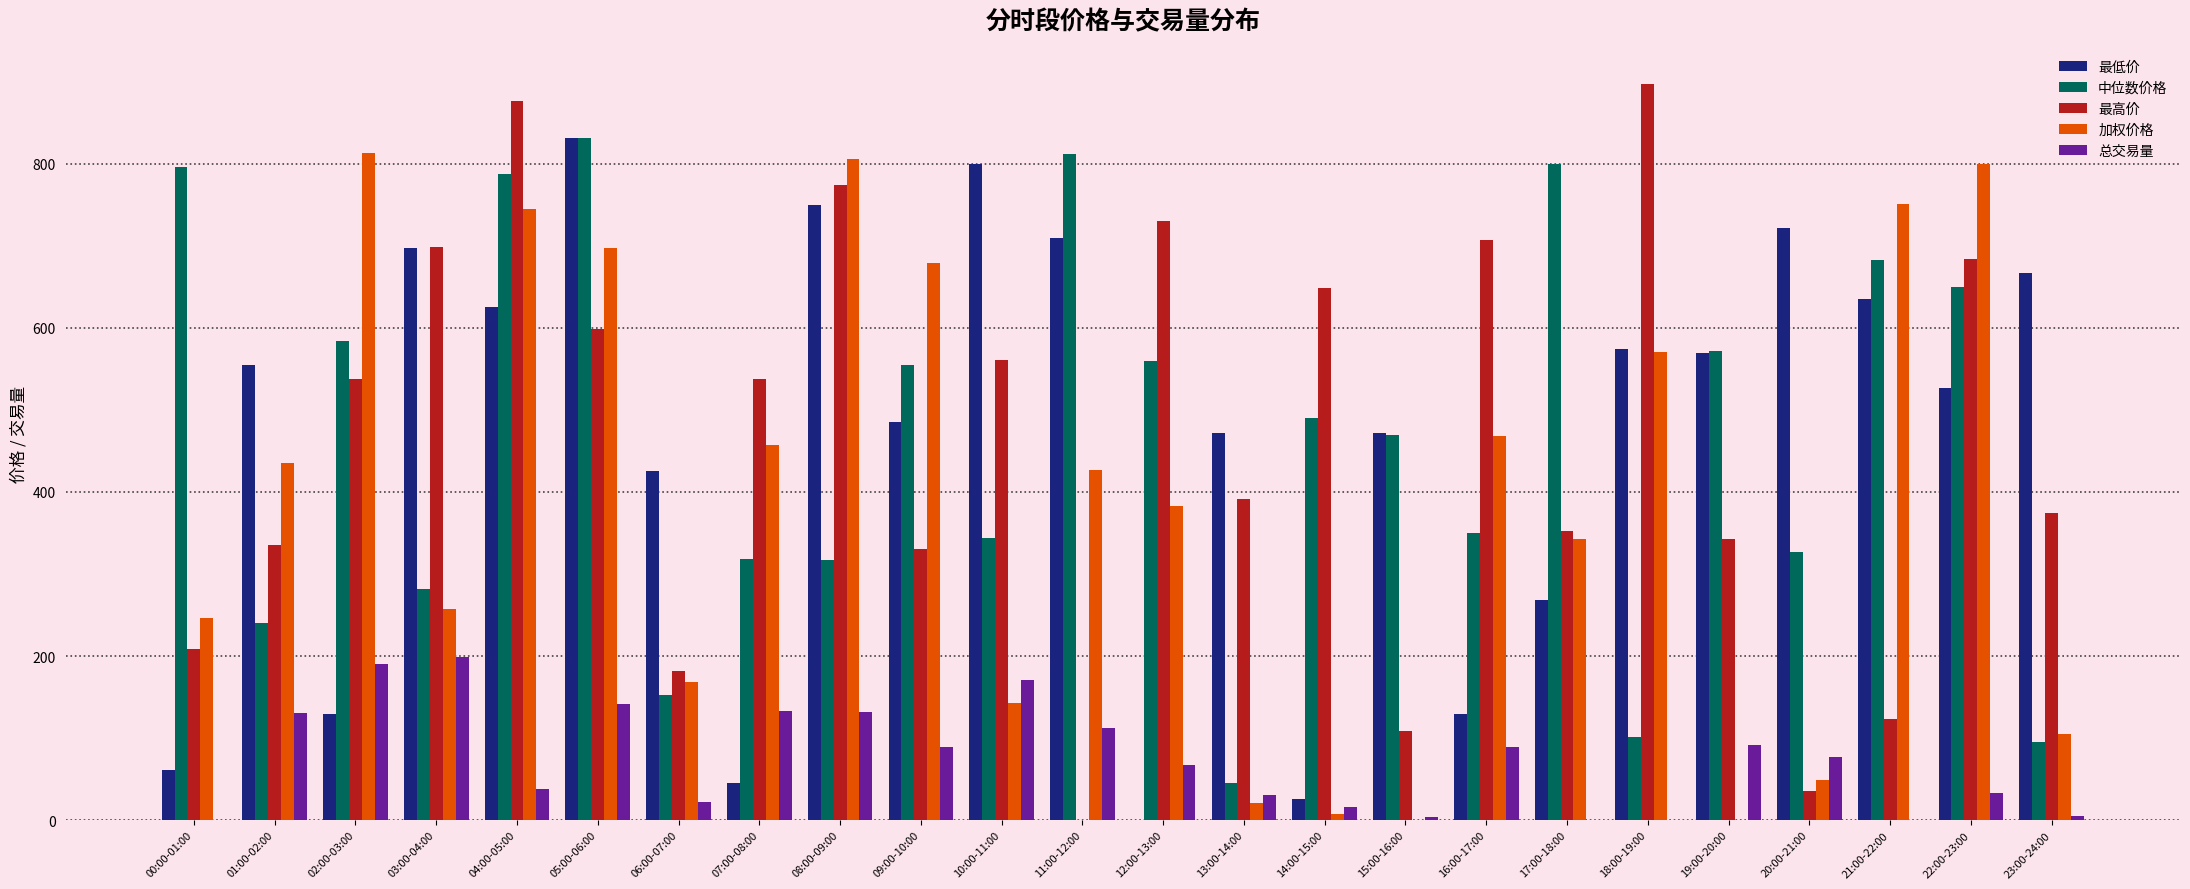

What is the total value across all series at 19:00-20:00?

1574.1